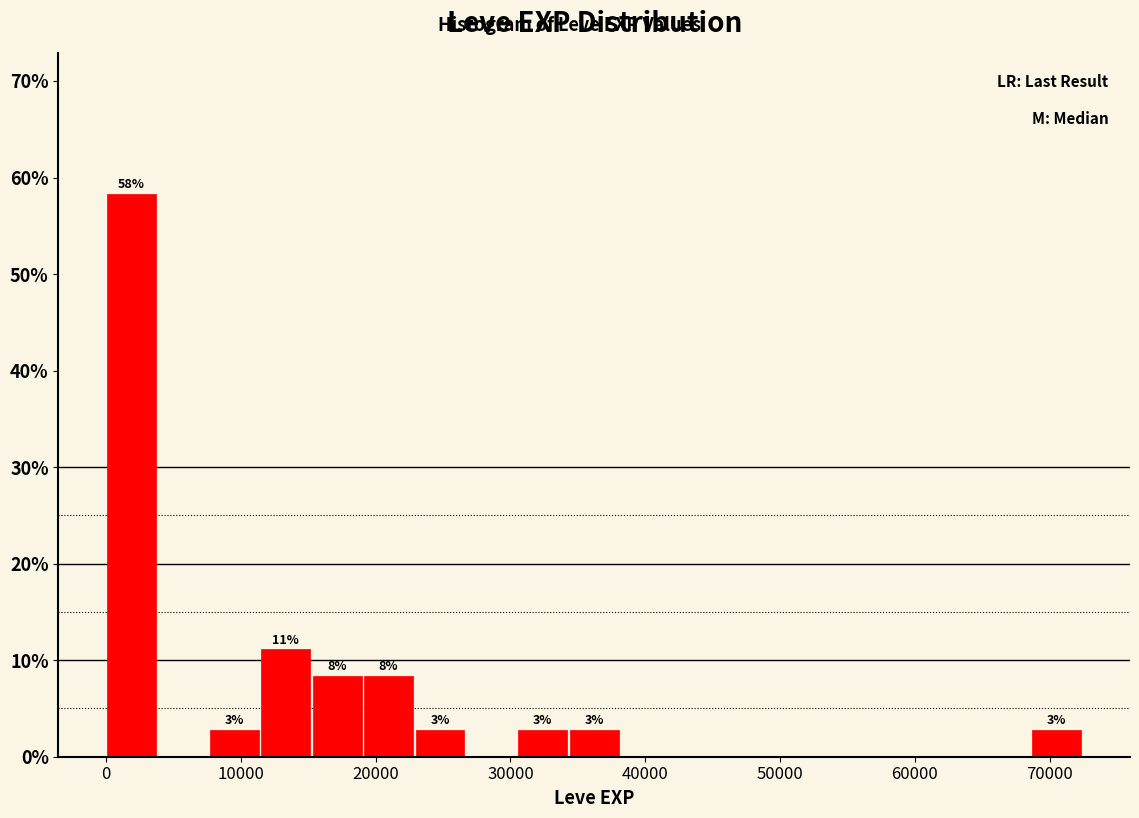

Around what value on the x-axis is the tallest bar? Give the approximate position of its centre, as read against the axis.

2000